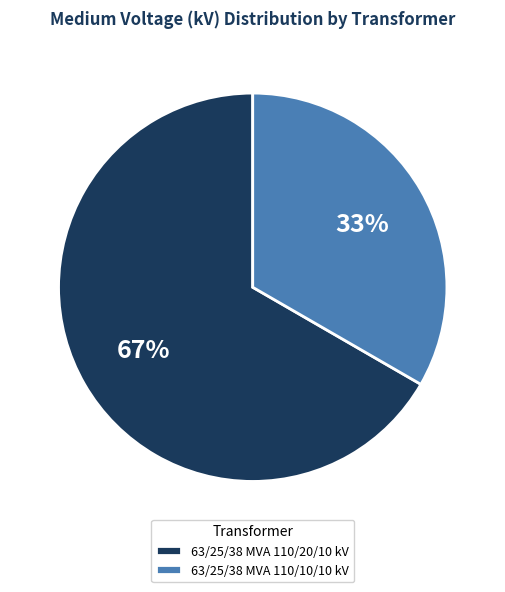

Is there a majority slice in this chart?

Yes